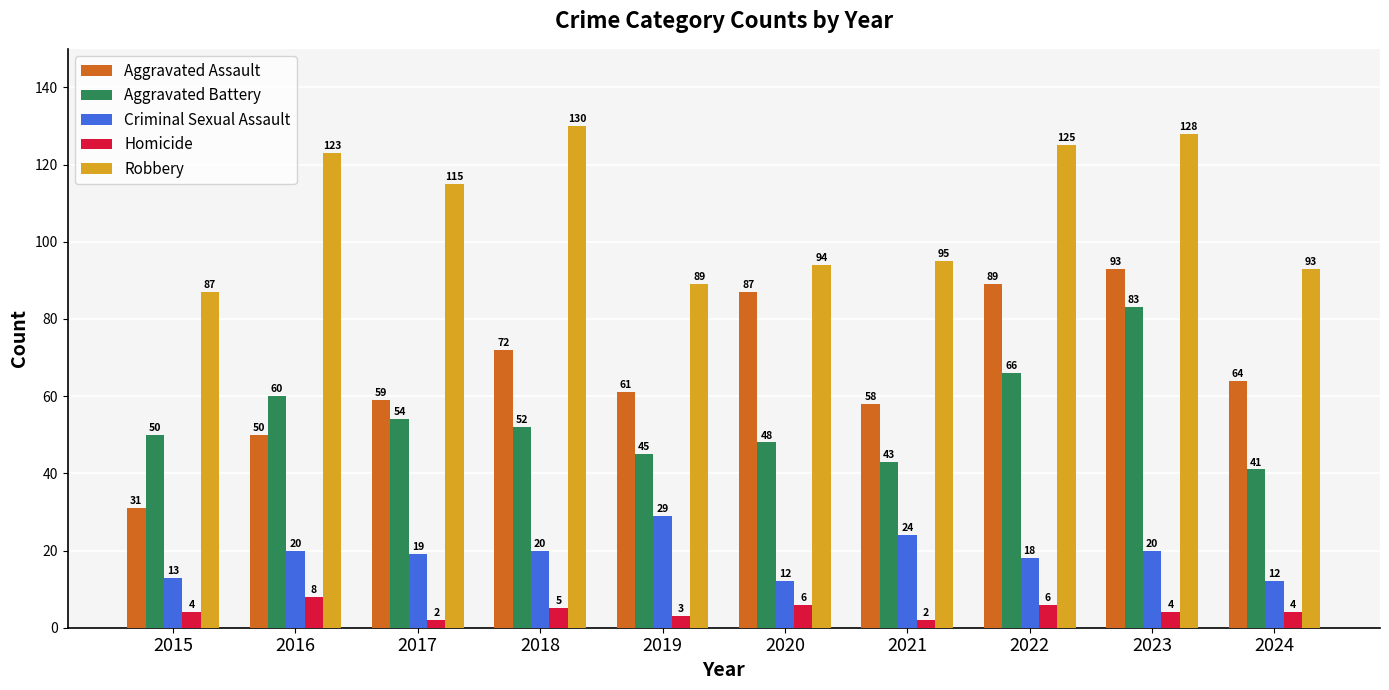

How many bars are there in total?

50